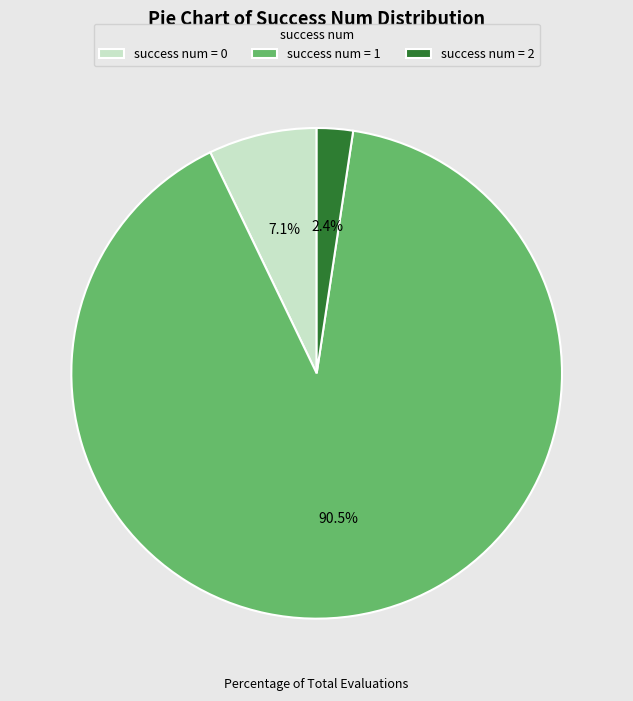

What is the majority slice?

success num = 1